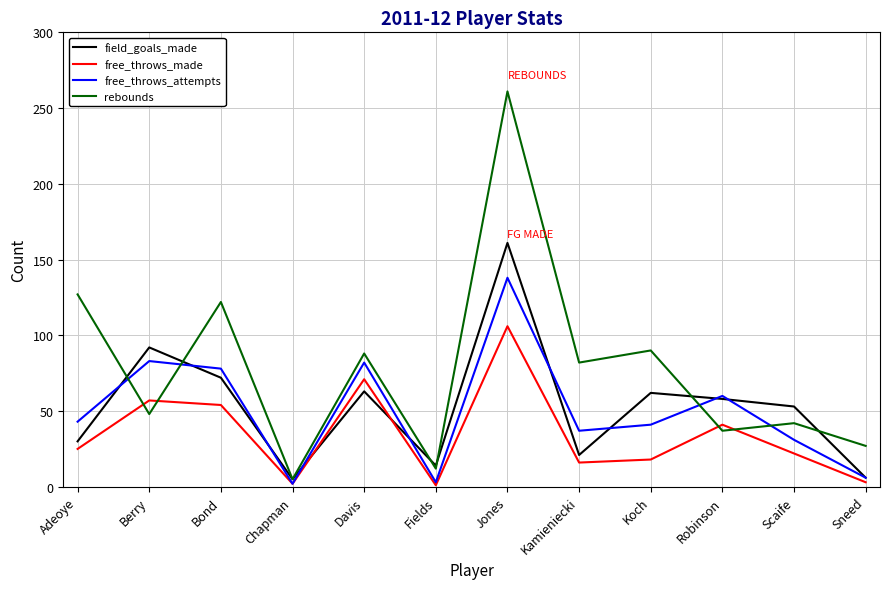

How many lines are shown in the chart?

4